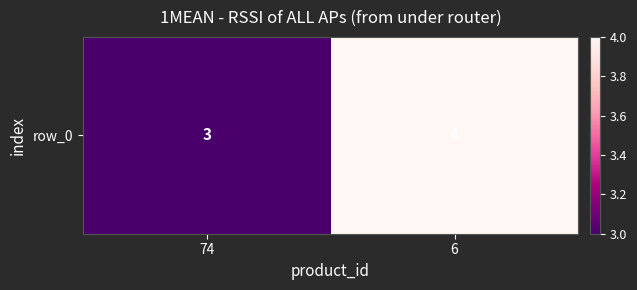

What is the difference between the maximum and minimum values?

1